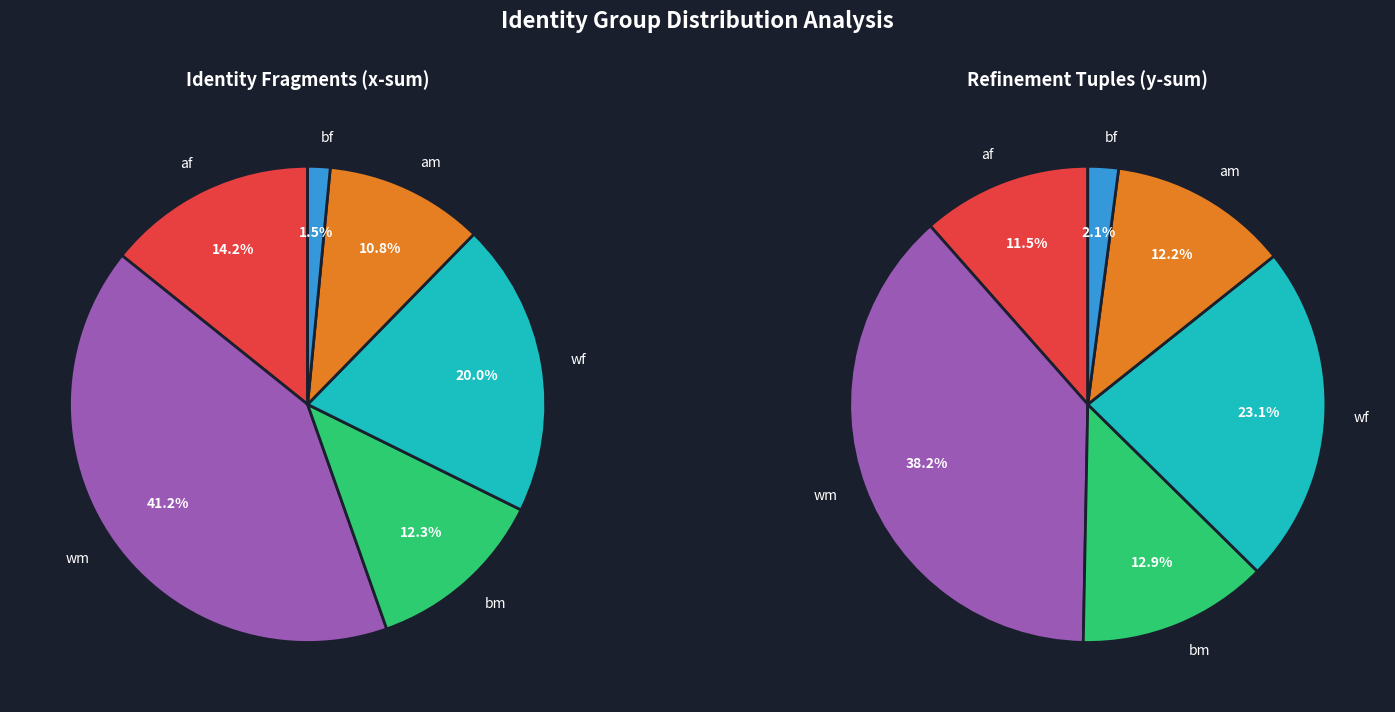

To the nearest percent, what is the average slice percentage?

17%